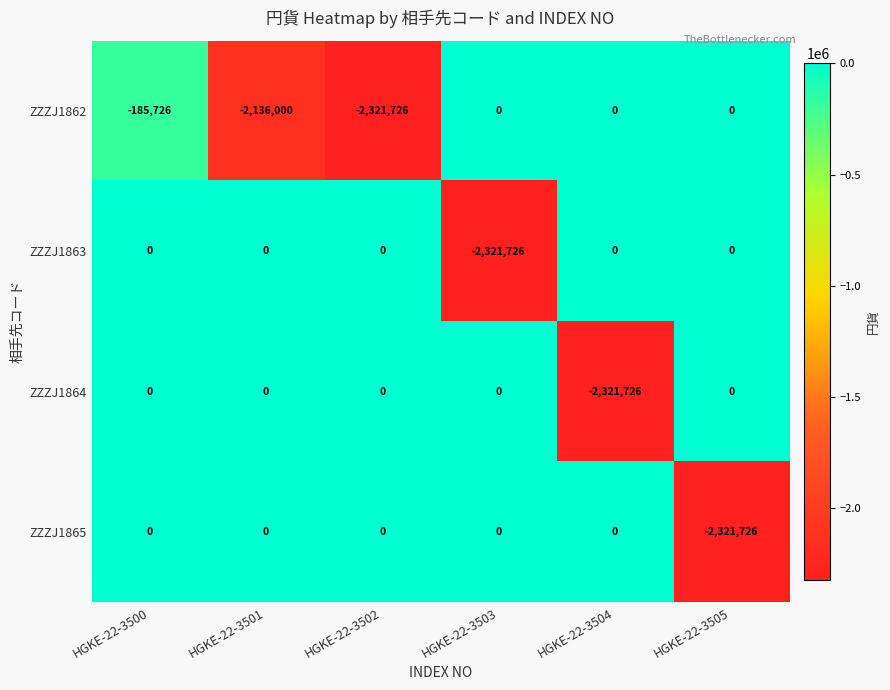

What is the sum of the ZZZJ1862 values at HGKE-22-3501 and HGKE-22-3504?

-2136000